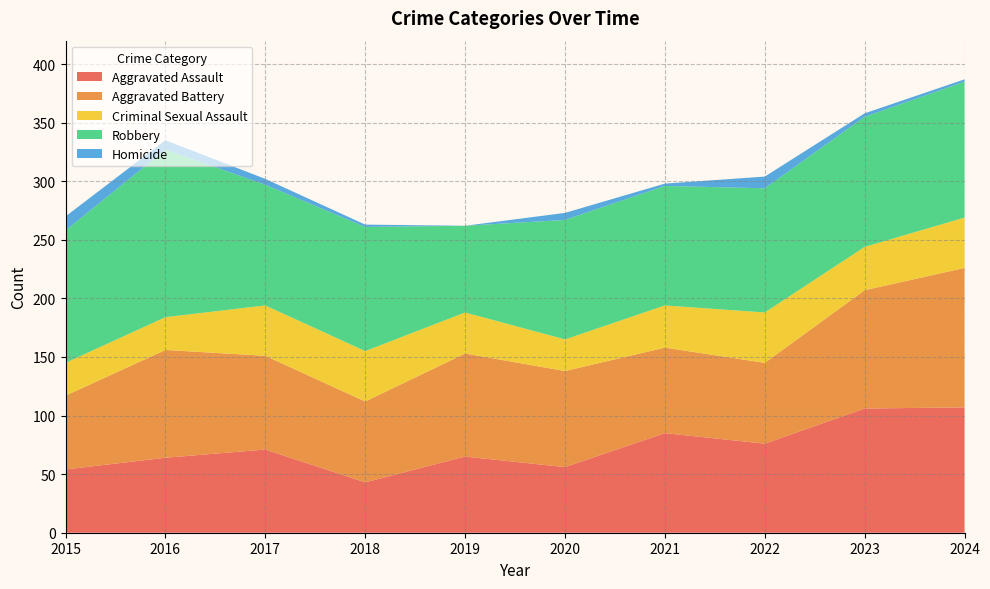

Reading right to left, list all the values displayed in this chart.

Aggravated Assault: 107	106	76	85	56	65	43	71	64	54
Aggravated Battery: 119	101	69	73	82	88	69	80	92	63
Criminal Sexual Assault: 43	37	43	36	27	35	43	43	28	28
Robbery: 116	111	106	102	102	74	106	103	143	113
Homicide: 2	3	10	2	6	0	2	5	8	12